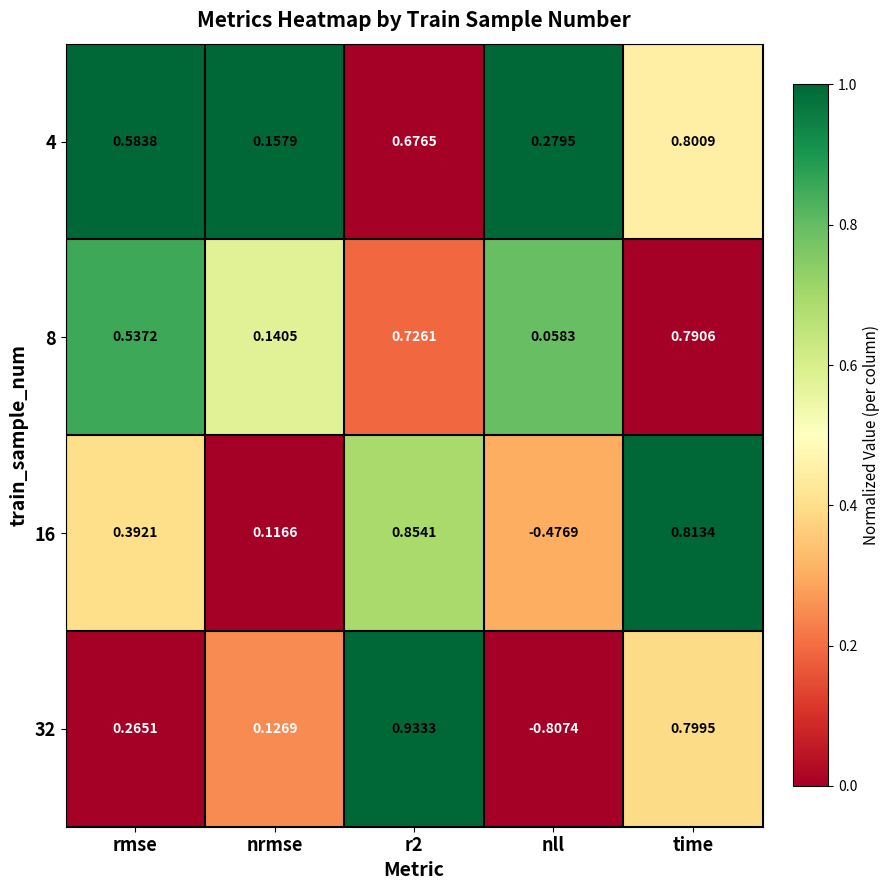

Which label corresponds to the smallest value in the chart?

nll